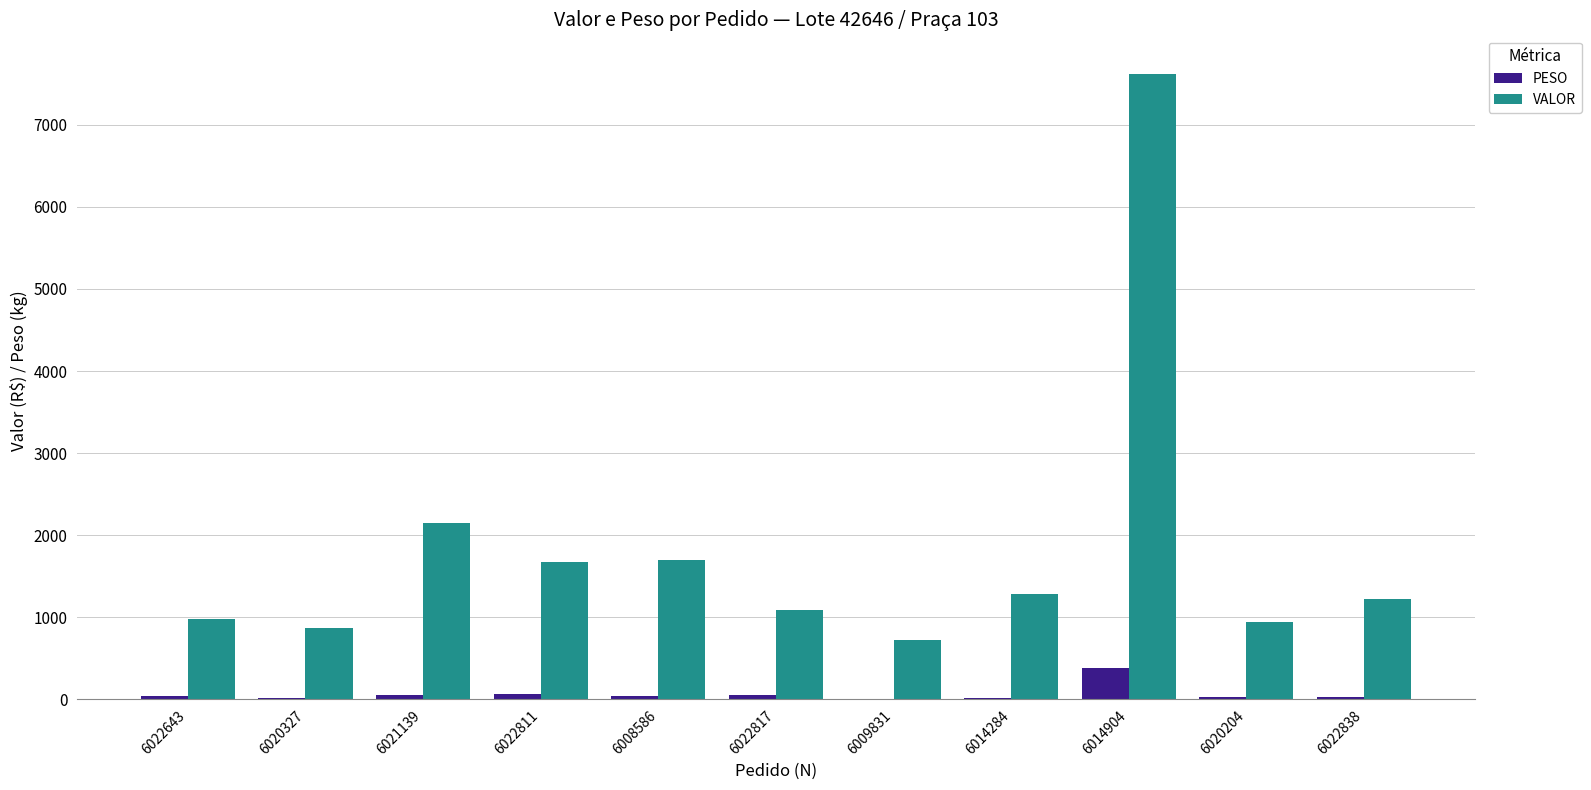

The value of PESO at 6014284 is 21.5. True or false?

True